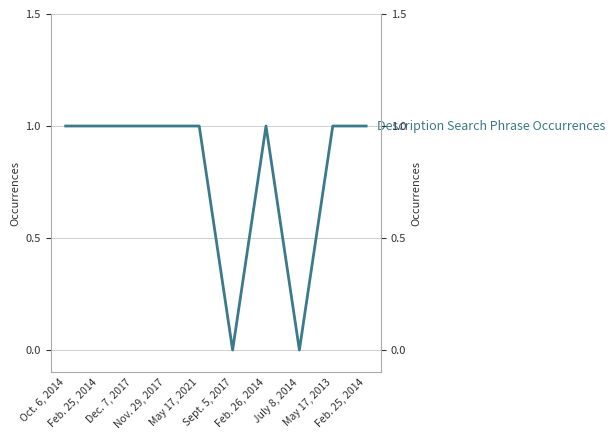

Which label corresponds to the smallest value in the chart?

Sept. 5, 2017